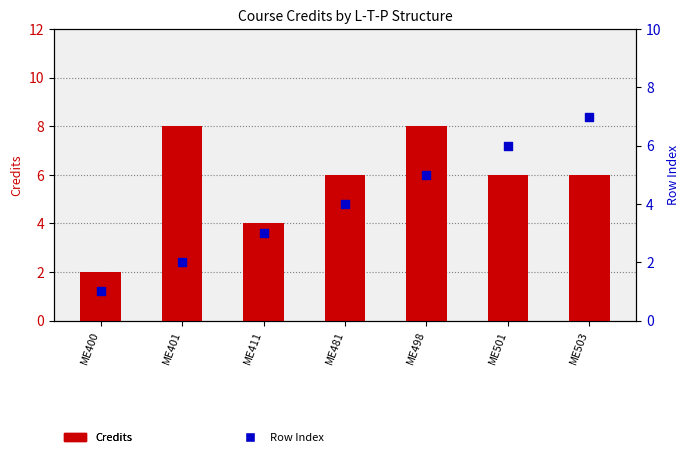

Which series contains the lowest Y value?

Row Index